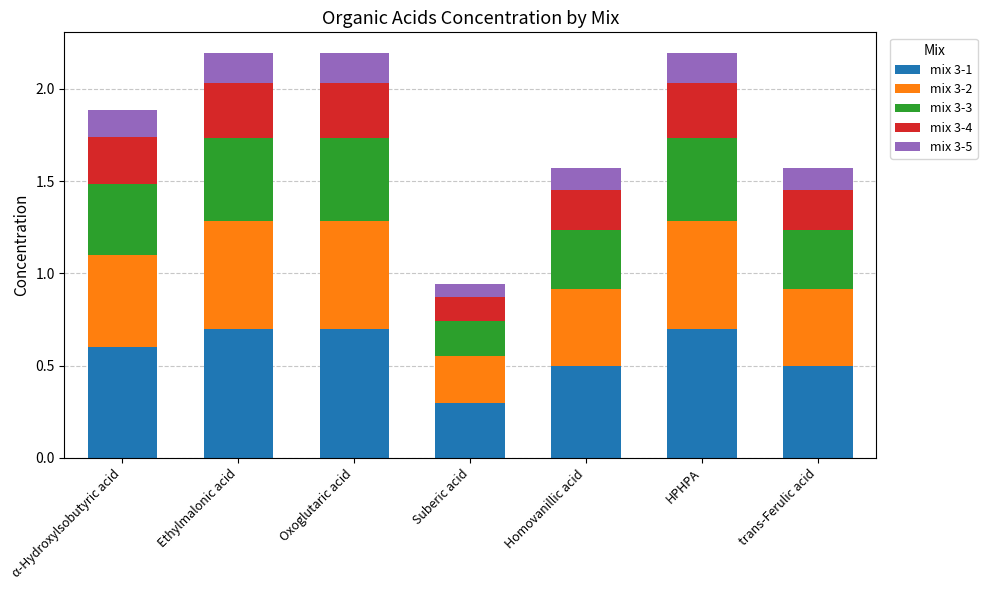

What is the total value across all series at HPHPA?

2.2